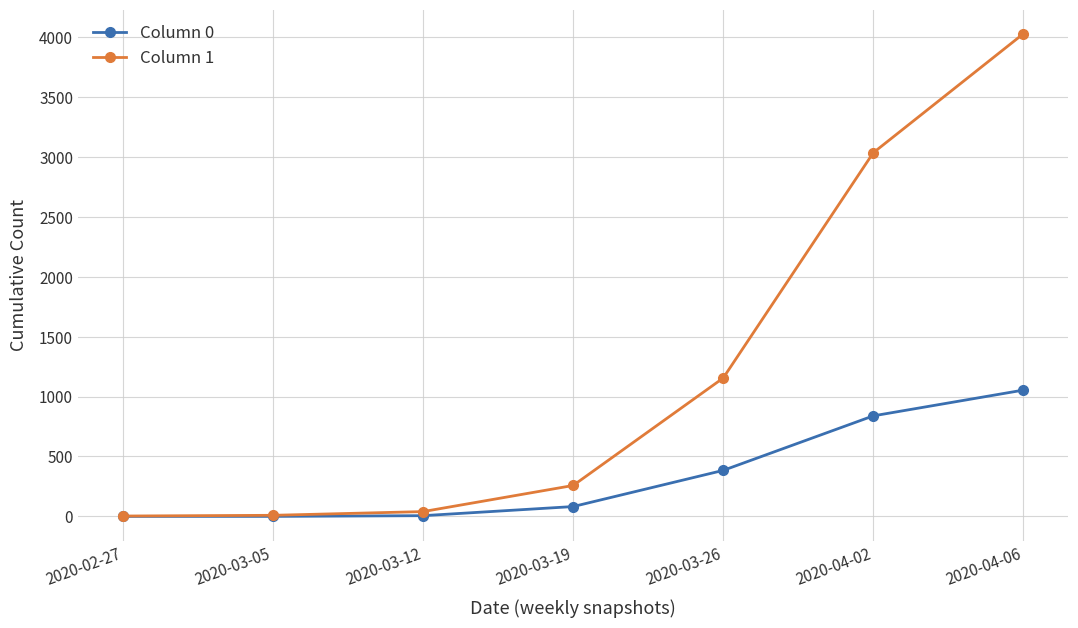

Which series has the widest spread of values?

Column 1